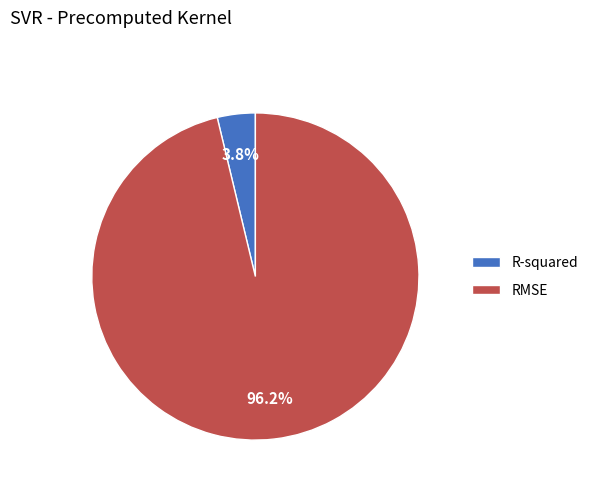

What percentage is the RMSE slice, to the nearest percent?

96%